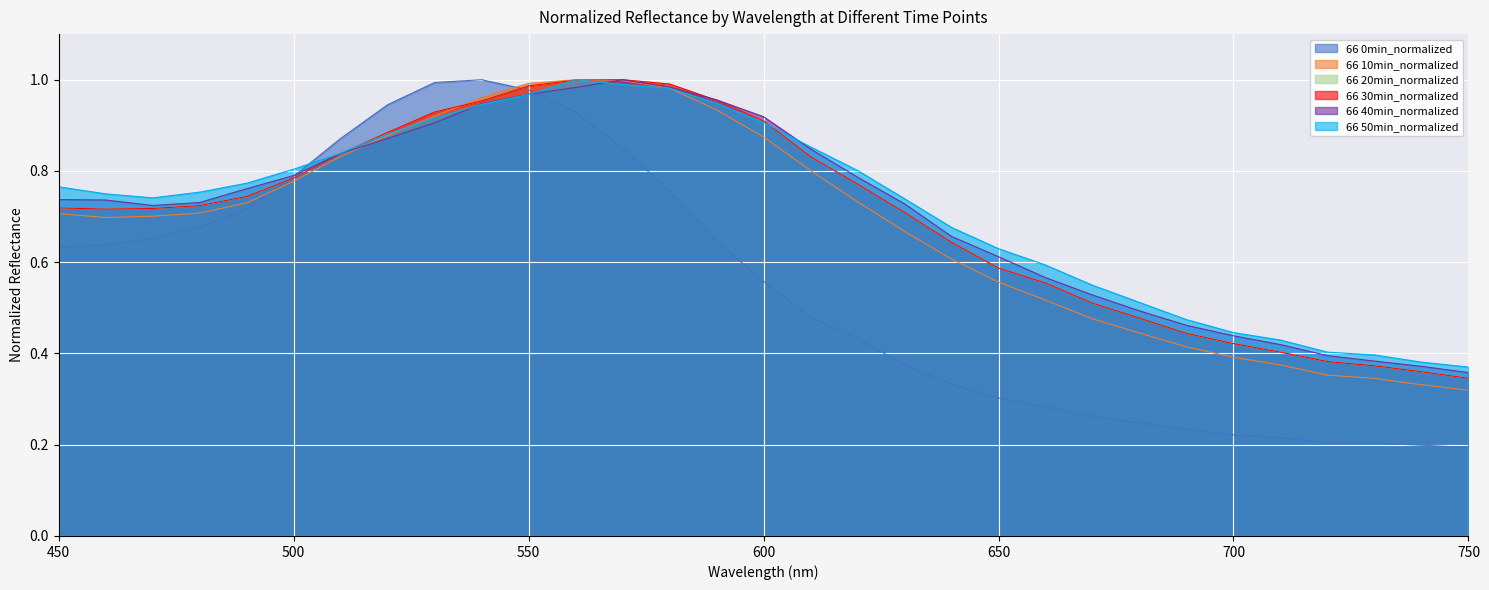

Rank the series at 570 from highest to lowest value.

66 20min_normalized, 66 30min_normalized, 66 40min_normalized, 66 10min_normalized, 66 50min_normalized, 66 0min_normalized